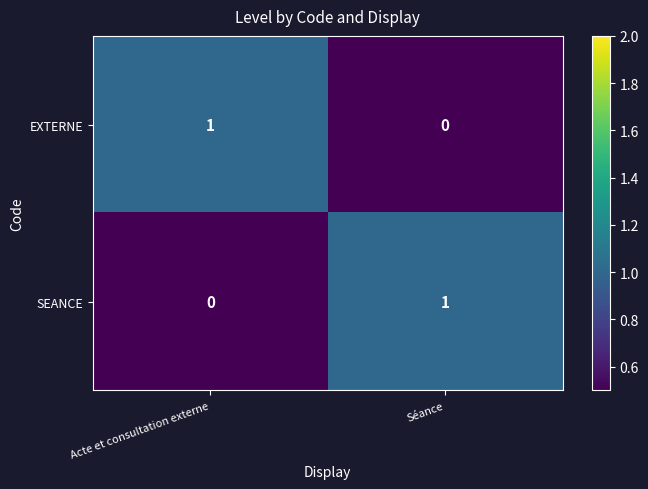

At Acte et consultation externe, list the series in order from largest to smallest.

EXTERNE, SEANCE